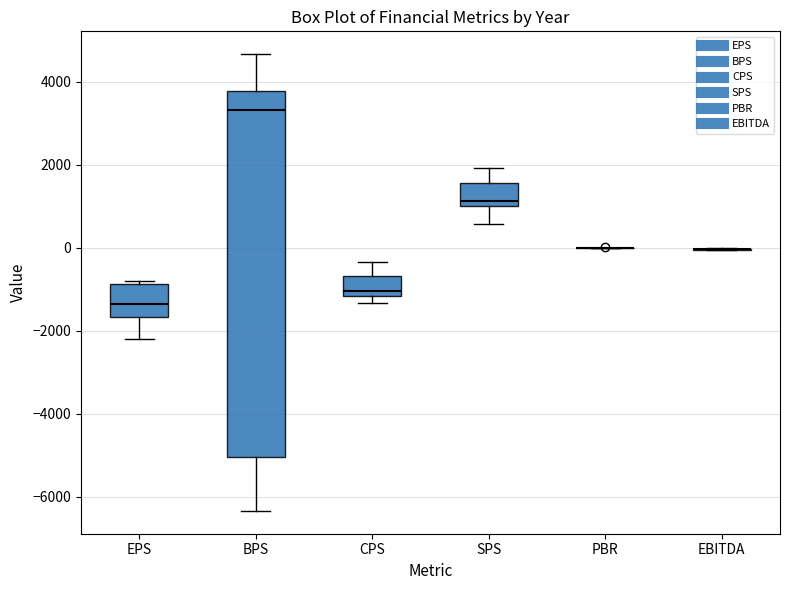

Comparing the boxes themselves (not the whiskers), which one is the tallest?

BPS